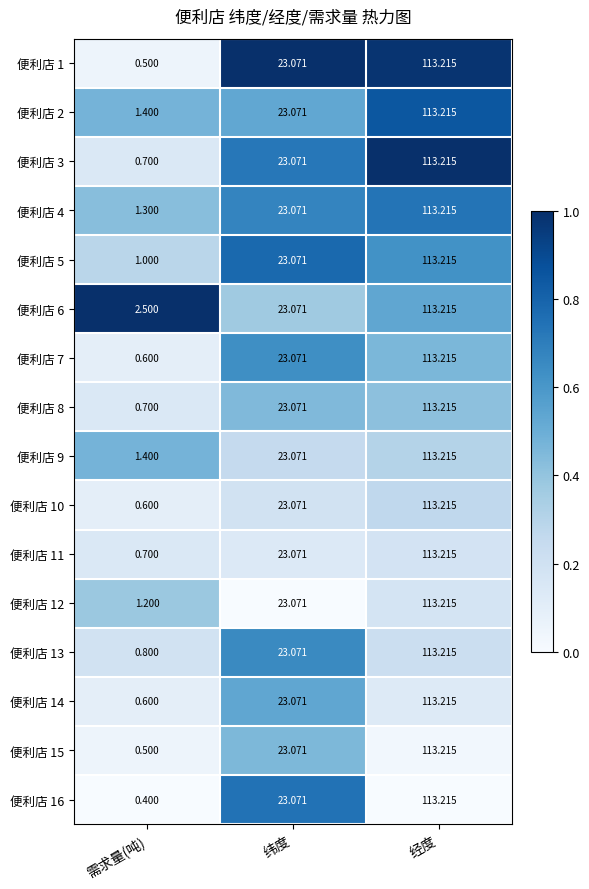

At how many categories does at least one series exceed 0?

3